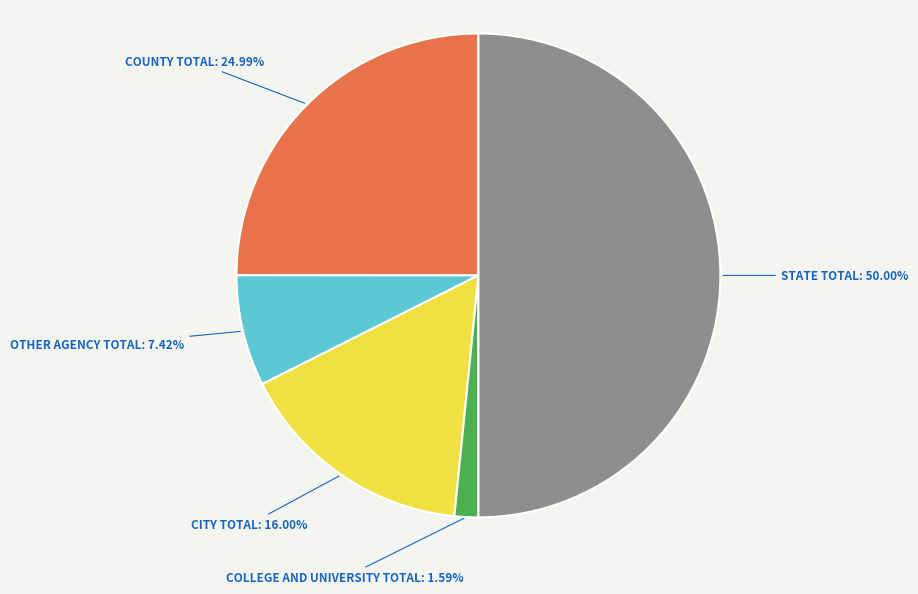

Combined, do CITY TOTAL and COUNTY TOTAL account for over 50%?

No